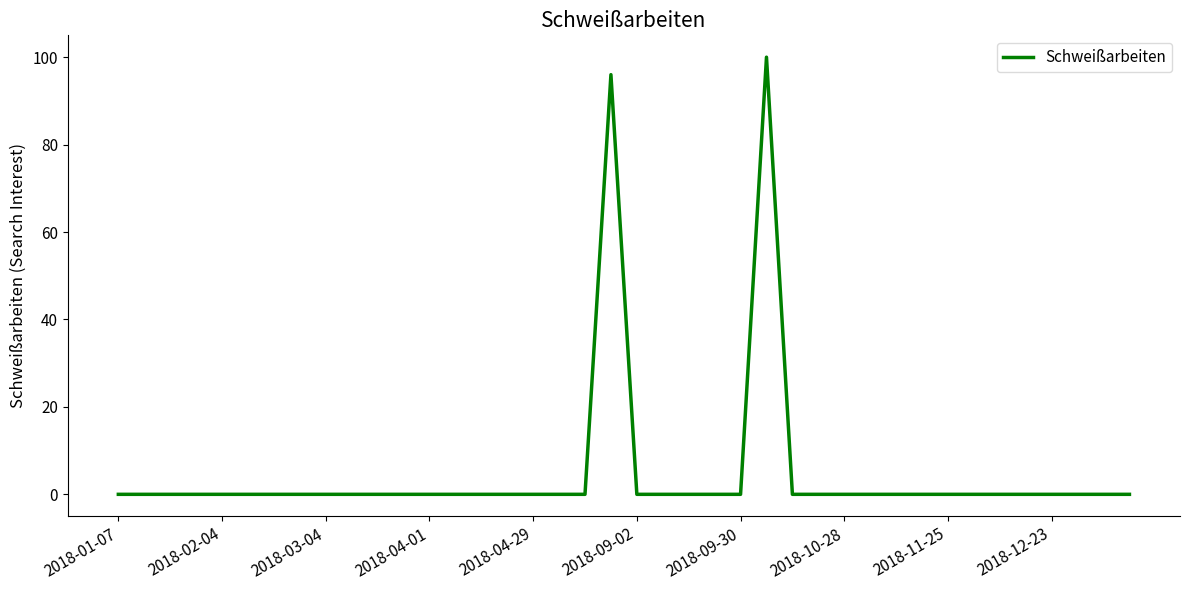

What is the maximum value shown in the chart?

100